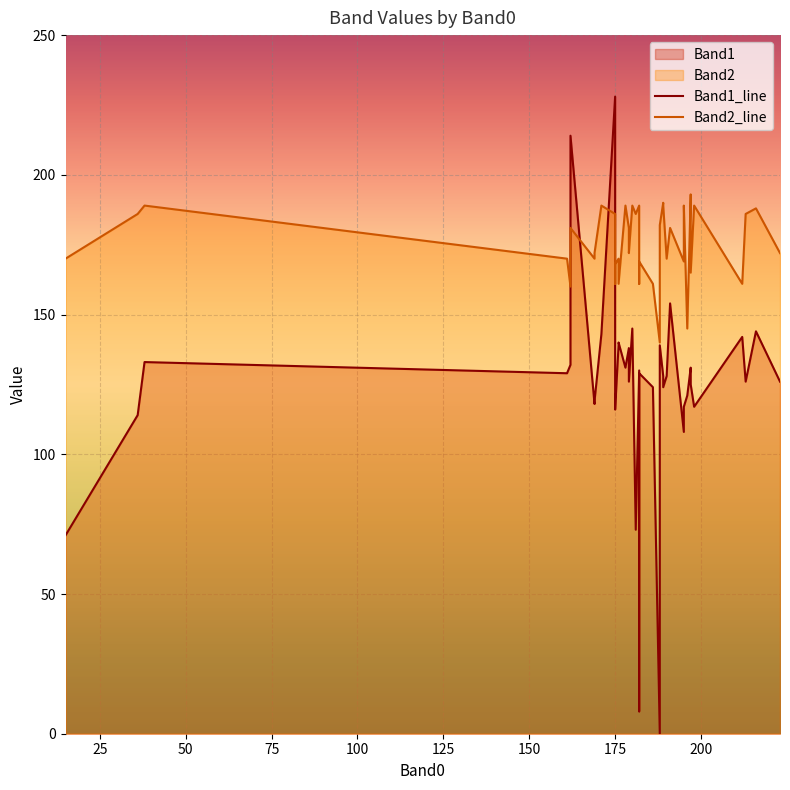

What is the sum of all Band2_line values?

6999